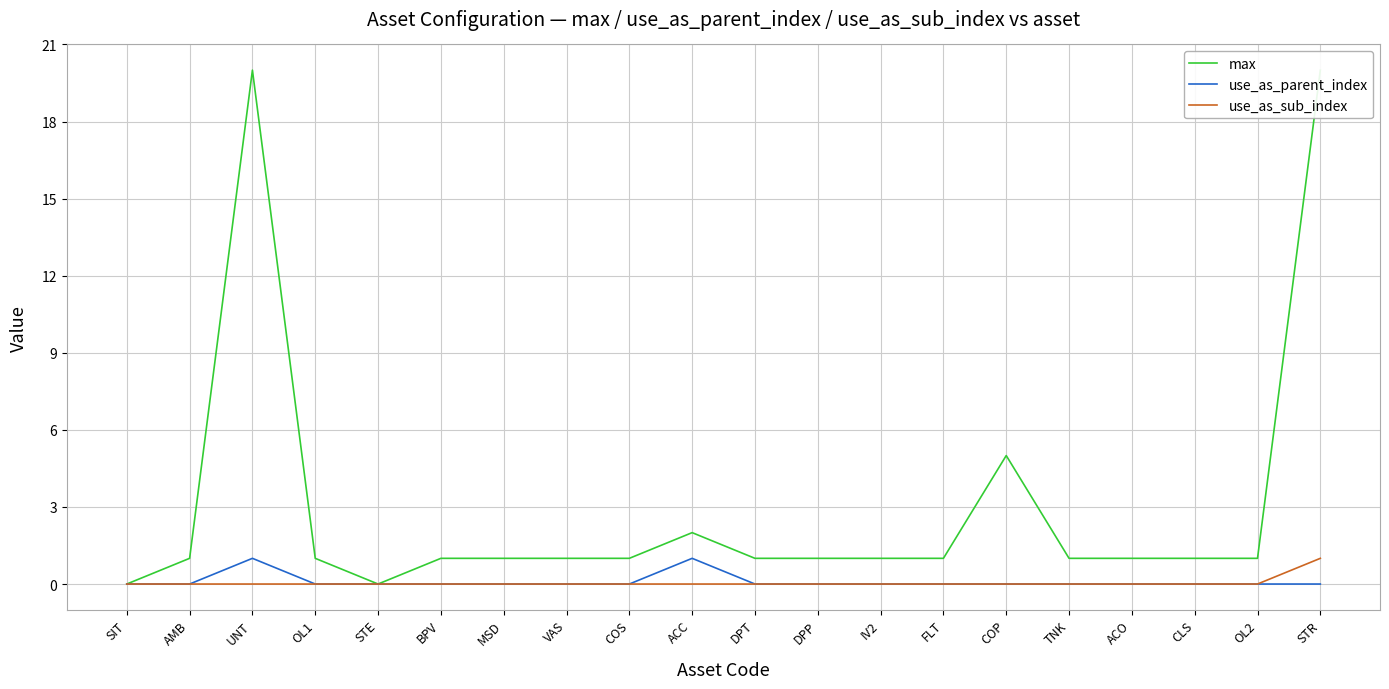

At how many categories does at least one series exceed 2?

3